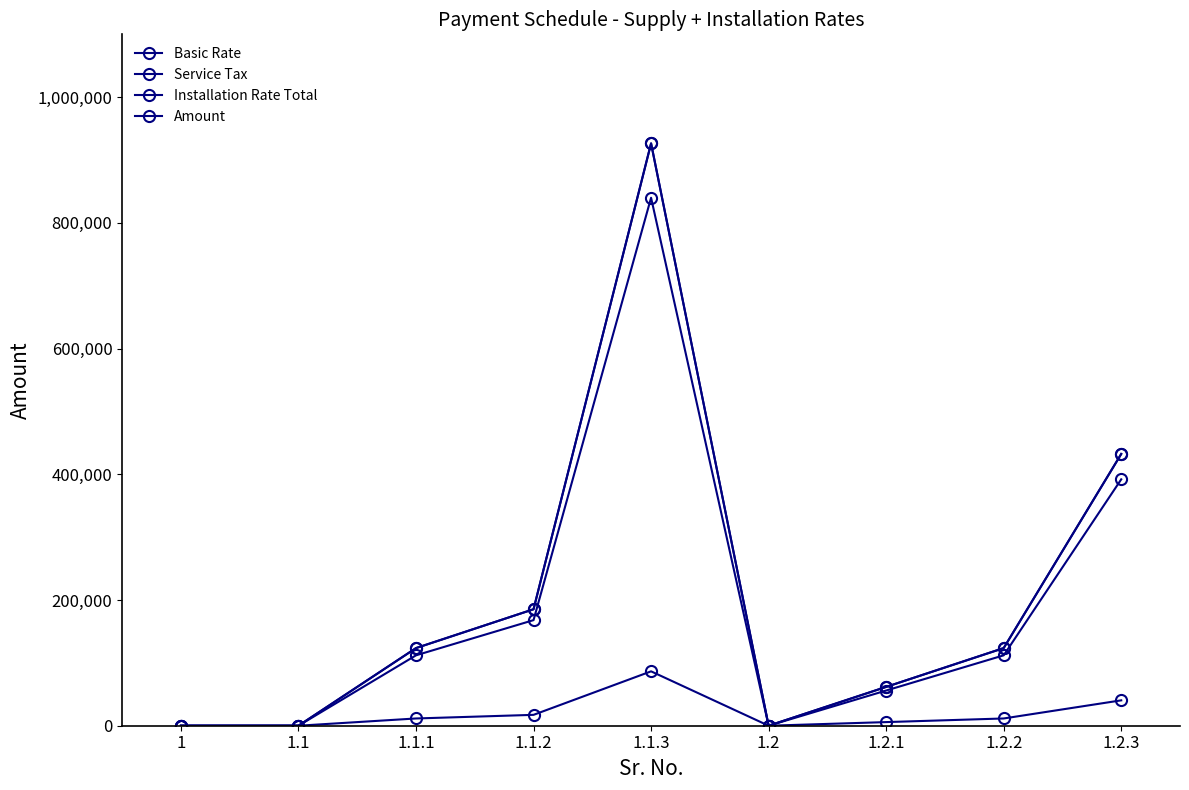

What is the difference between the Installation Rate Total values at 1.2.3 and 1.1.1?

308840